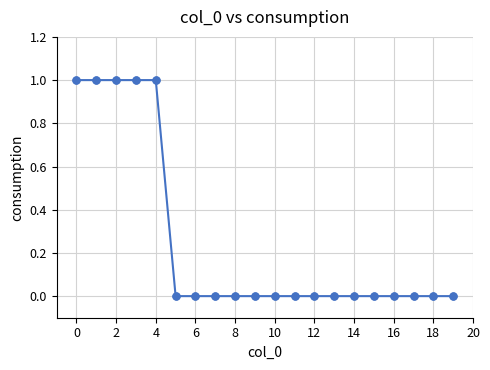

What is the sum of all values?

5